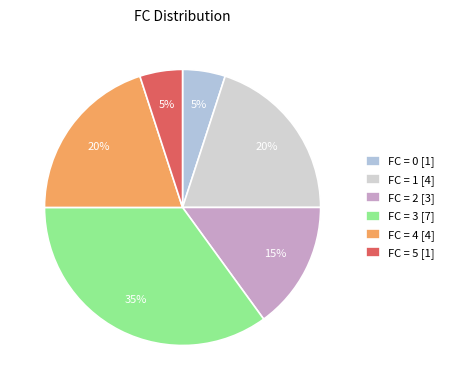

Count the number of slices in the pie.

6